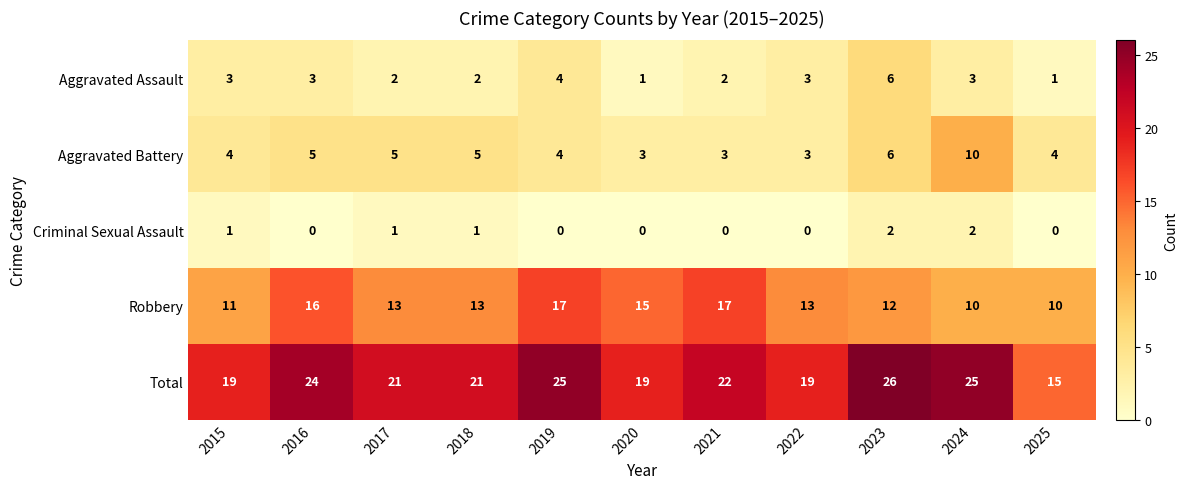

What is the difference between the maximum and minimum values in the Robbery series?

7